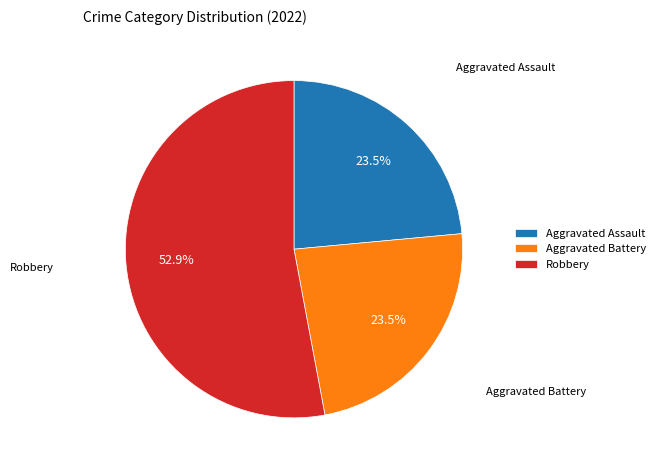

What percentage do Aggravated Assault and Robbery together represent?

76.5%